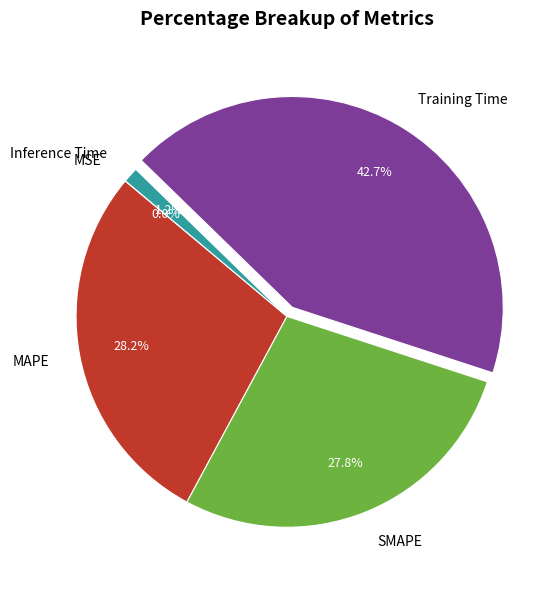

Is it true that MAPE is 28% of the pie?

True